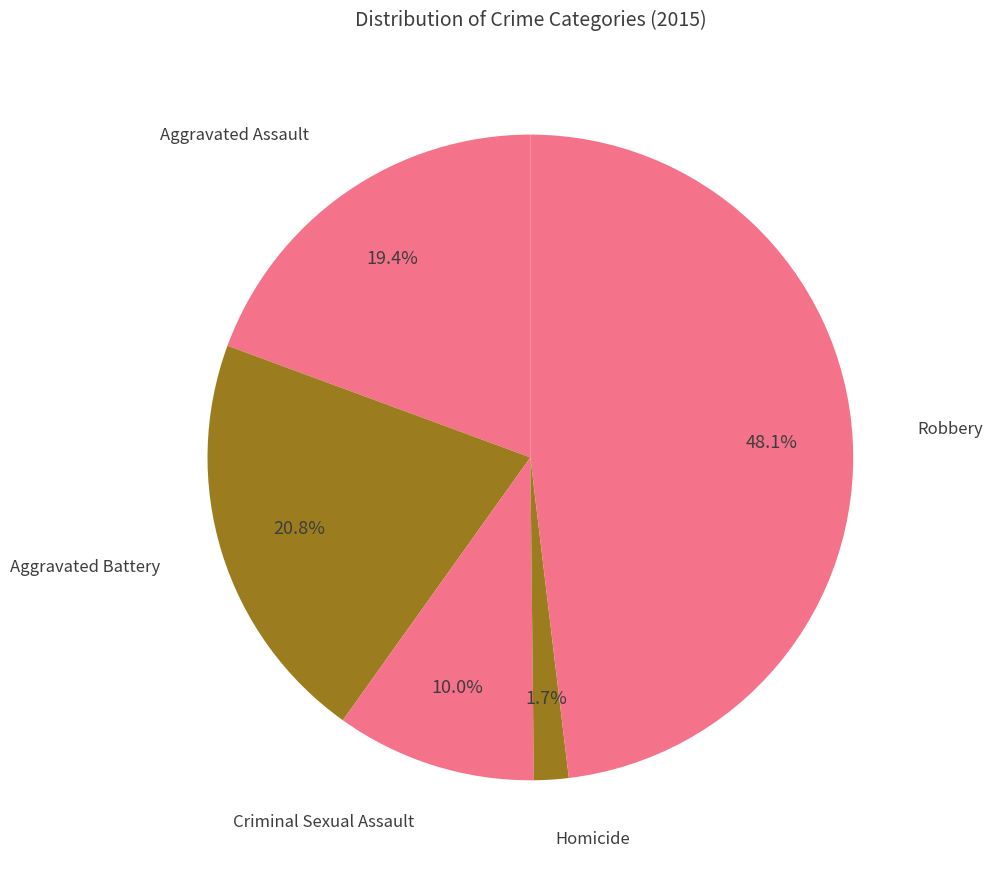

How many slices are in this pie chart?

5